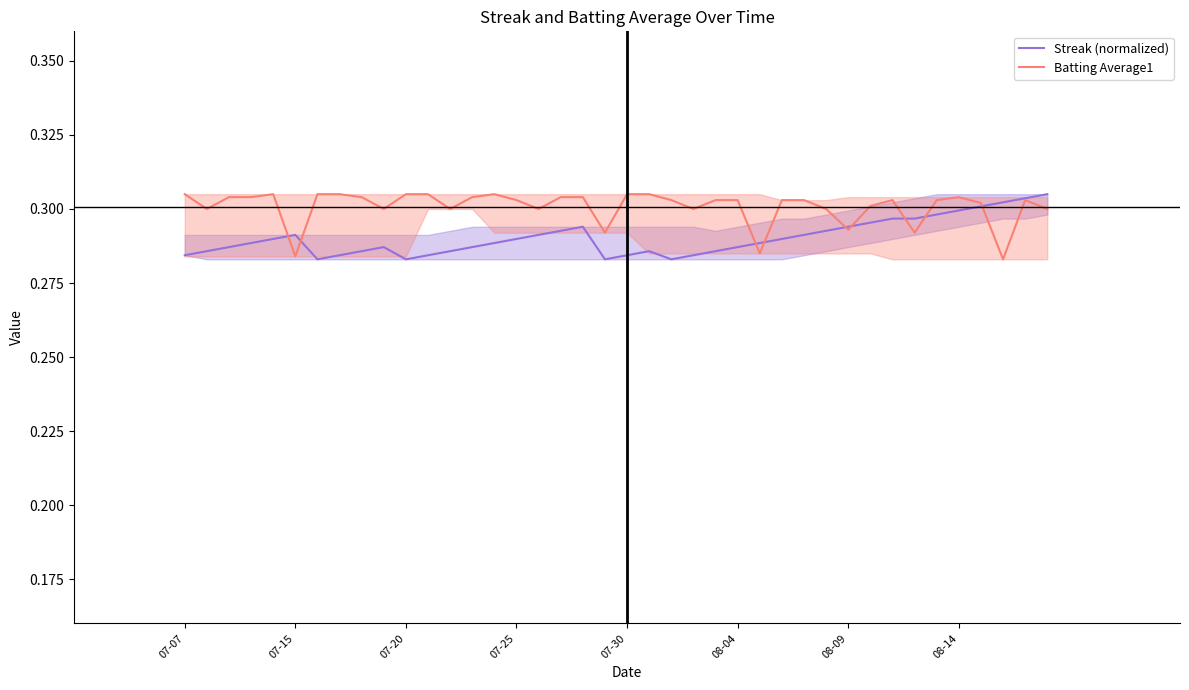

Which series has the widest spread of values?

Streak (normalized)